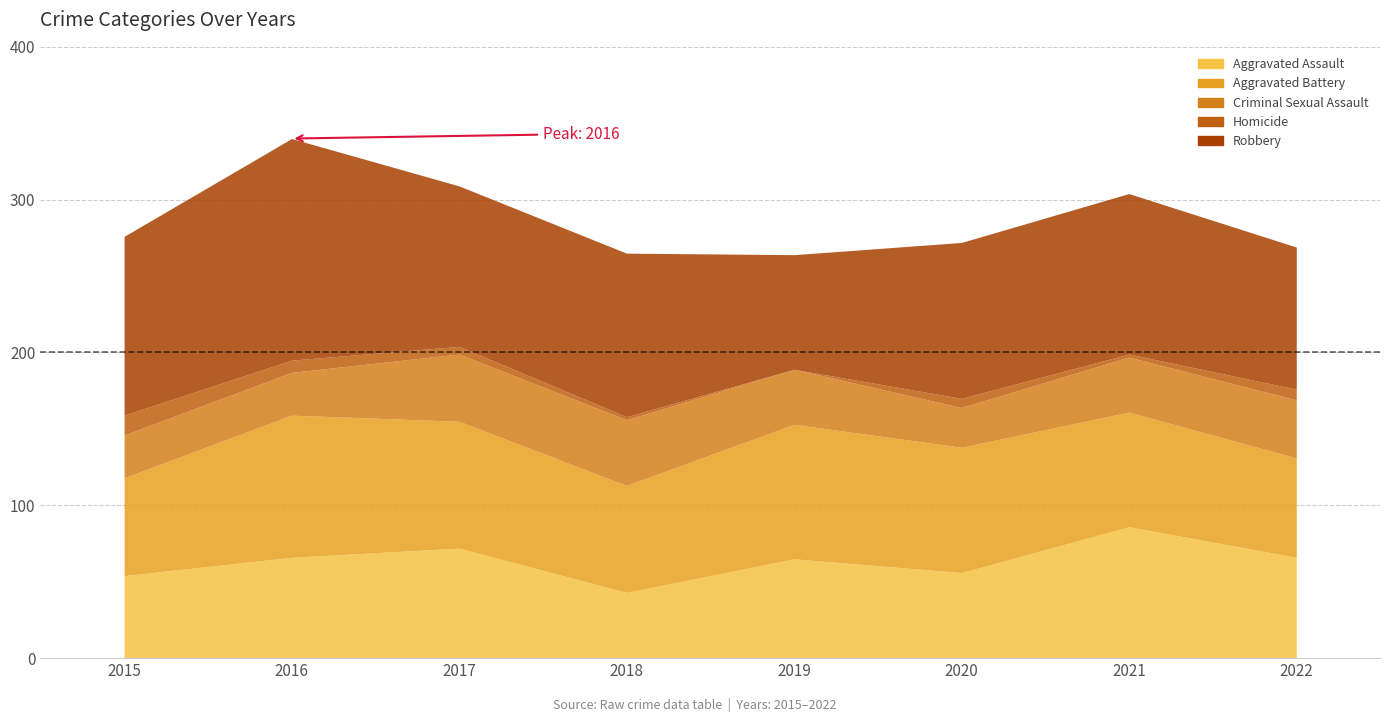

At which label is Homicide closest to 6?

2020